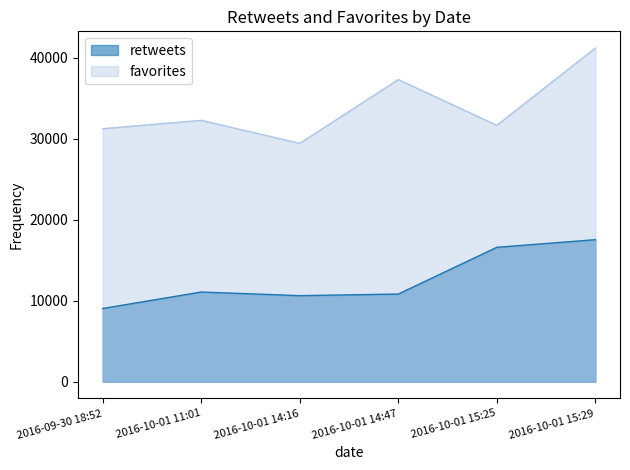

Which series changed the most between 2016-09-30 18:52 and 2016-10-01 15:25?

retweets